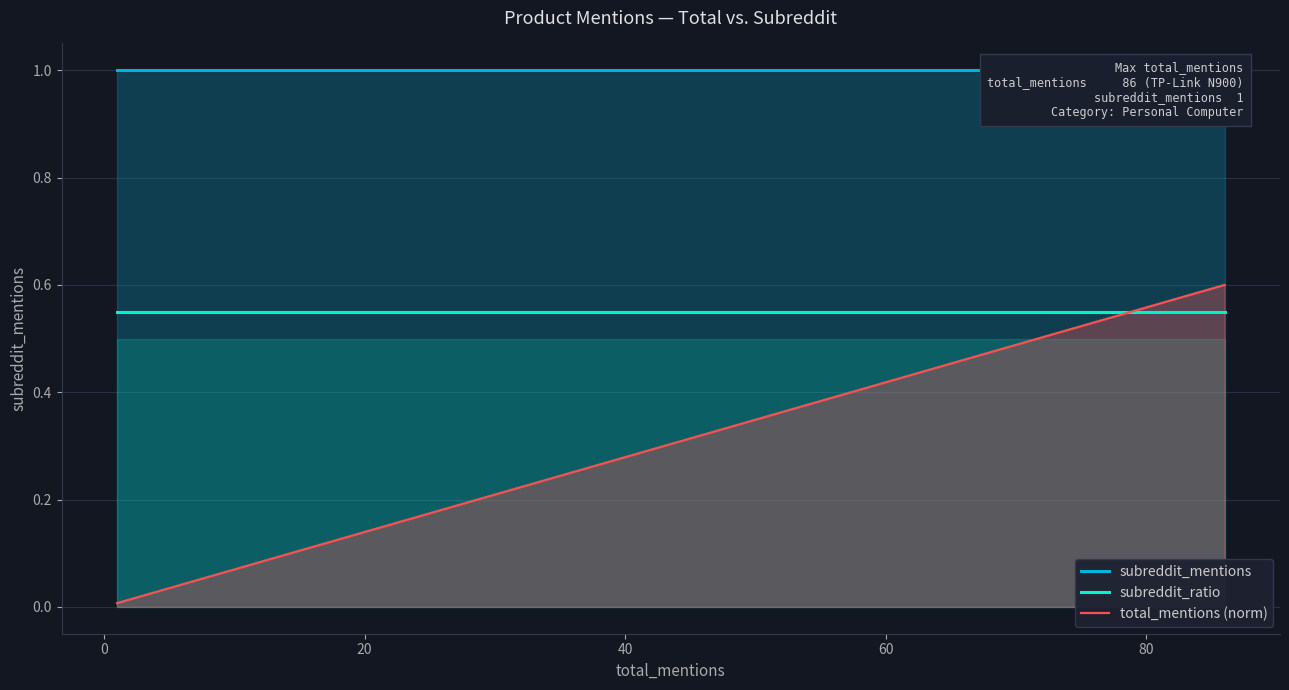

How many times do subreddit_ratio and total_mentions (norm) cross each other?

1